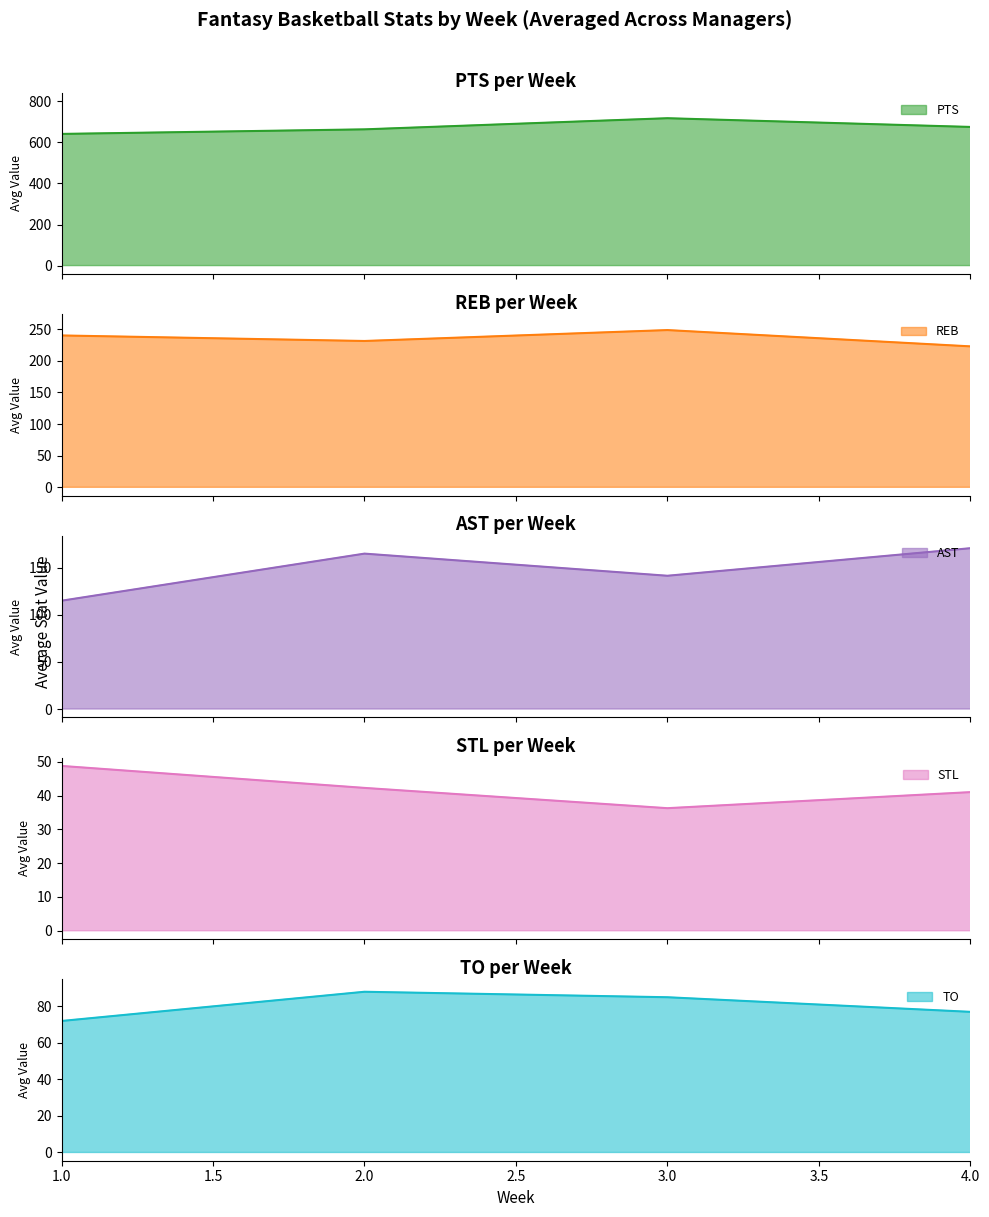

True or false: TO and AST cross at least once.

False